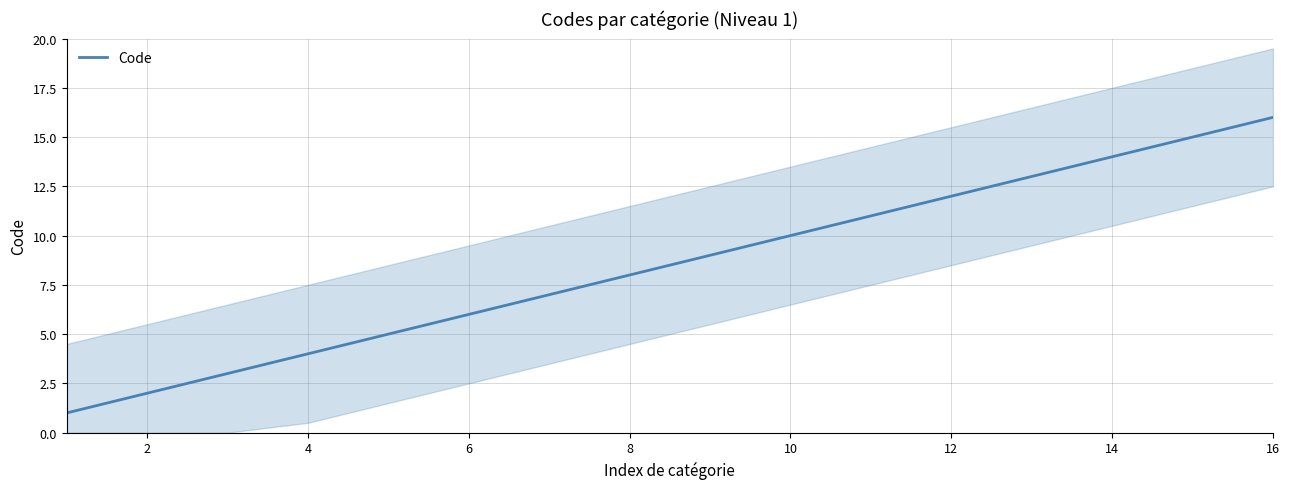

What is the difference between the second highest and second lowest values?

13